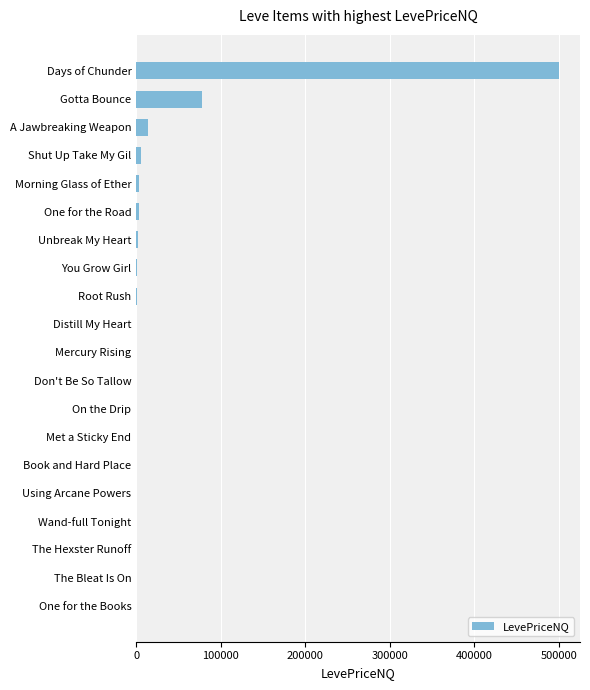

The value at One for the Books is 0.0. True or false?

True